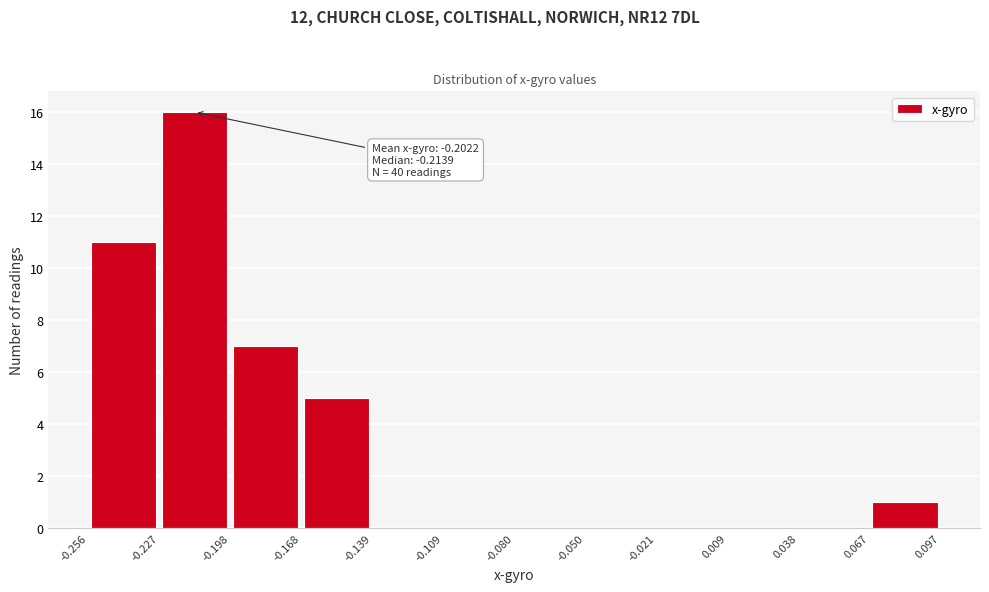

Which range on the x-axis has the tallest bar?

-0.227 to -0.198